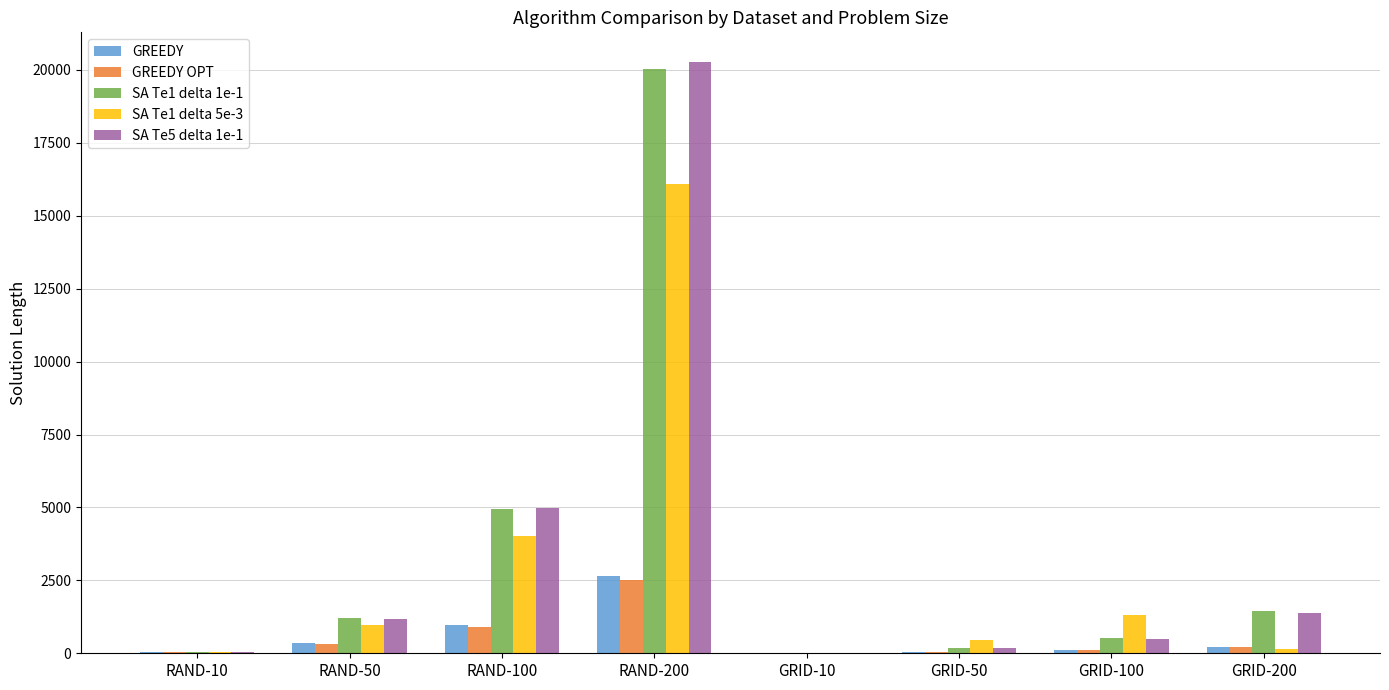

At which category is the sum across all series the highest?

RAND-200